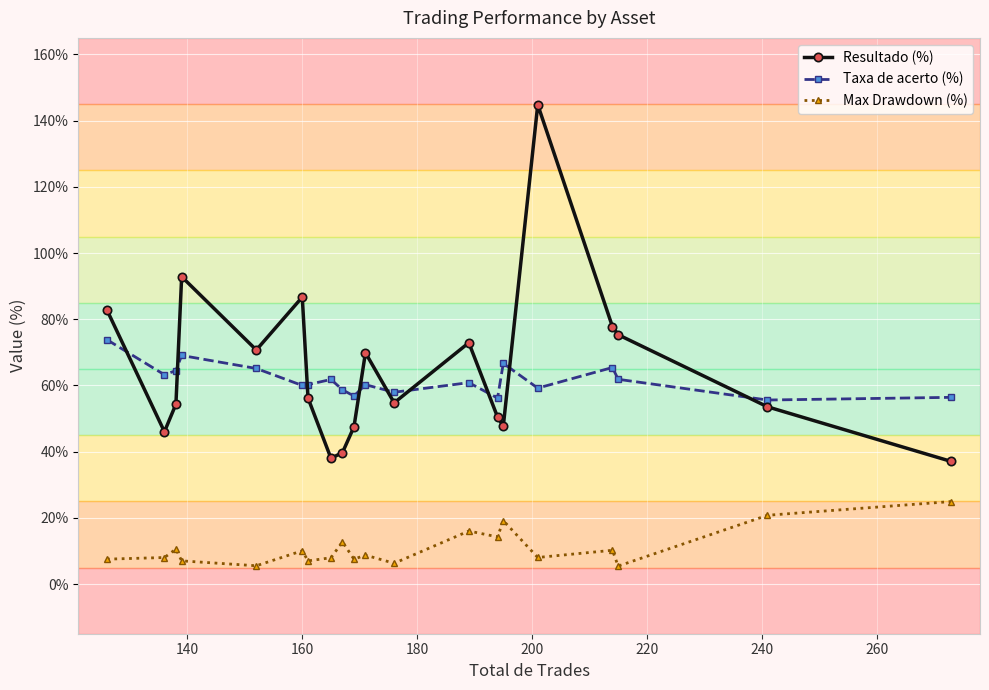

What is the average value of the Max Drawdown (%) series?

10.9